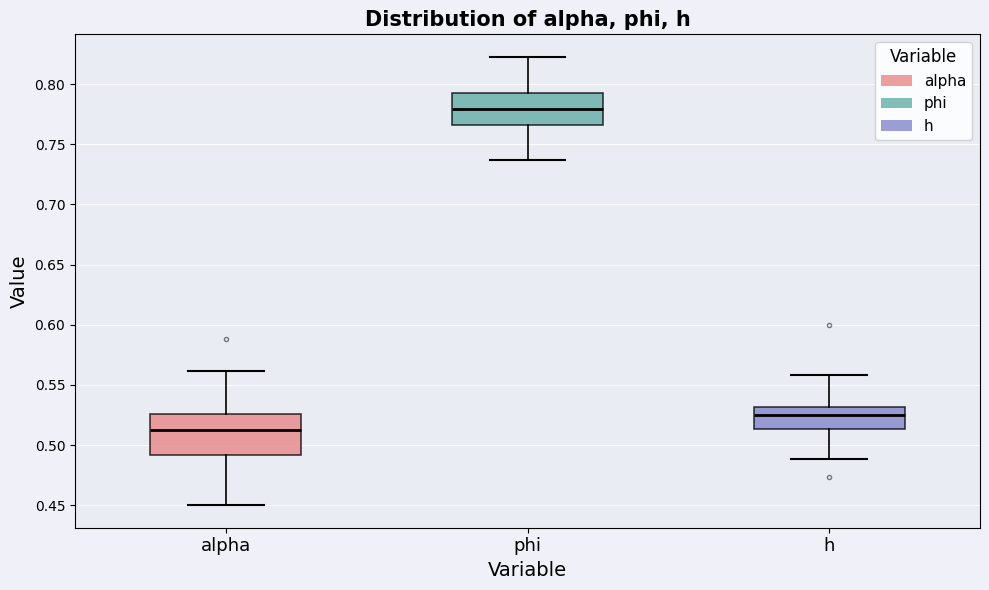

Where does the lower whisker of the box for h end on the y-axis? The values are not printed on the chart, so give them approximately, as read against the axis.

0.490